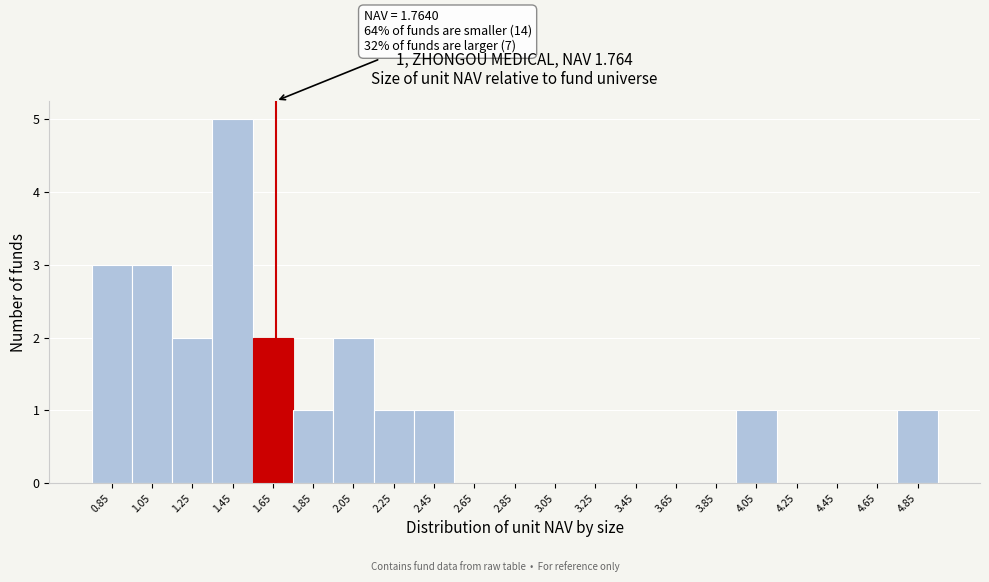

Reading left to right, what are all the values shown in this chart?

0.85=3	1.05=3	1.25=2	1.45=5	1.65=2	1.85=1	2.05=2	2.25=1	2.45=1	2.65=0	2.85=0	3.05=0	3.25=0	3.45=0	3.65=0	3.85=0	4.05=1	4.25=0	4.45=0	4.65=0	4.85=1